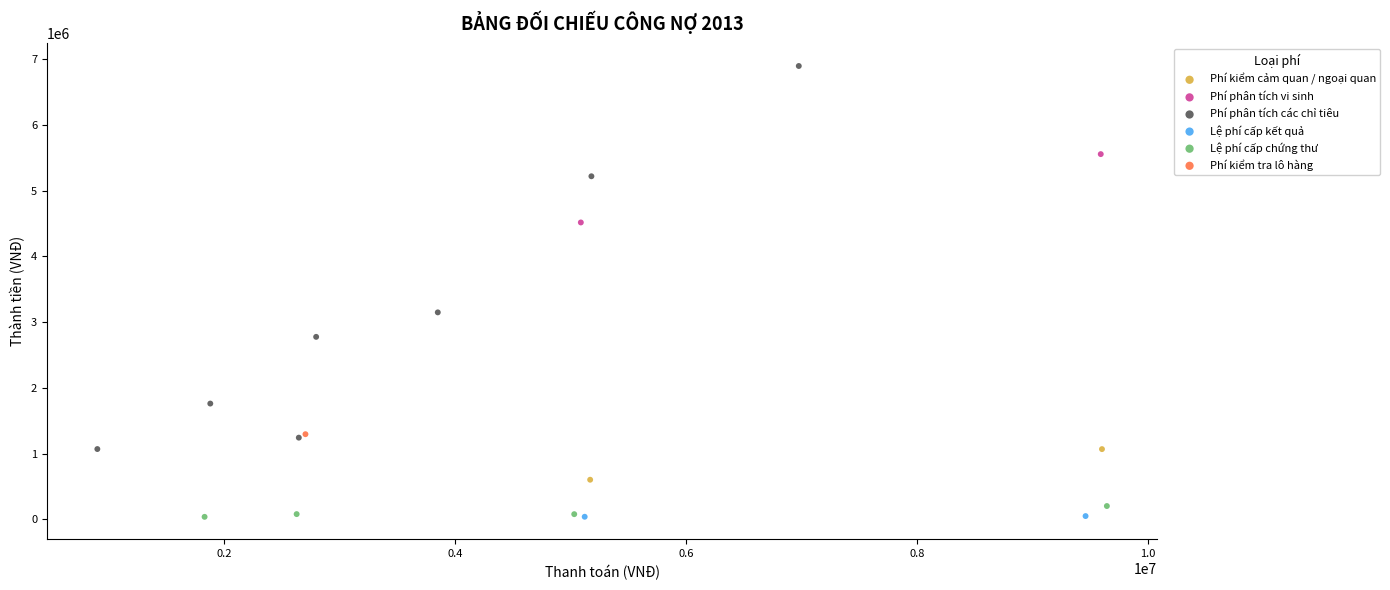

What are all the series names shown in the legend?

Phí kiểm cảm quan / ngoại quan, Phí phân tích vi sinh, Phí phân tích các chỉ tiêu, Lệ phí cấp kết quả, Lệ phí cấp chứng thư, Phí kiểm tra lô hàng